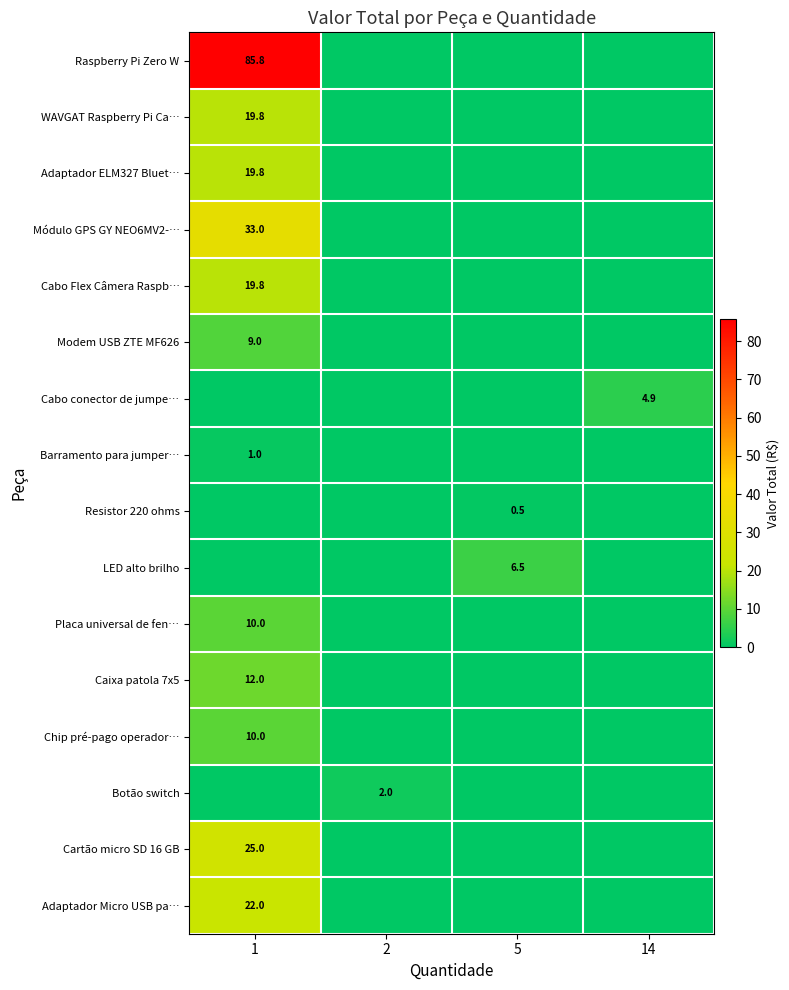

Where is row_2 nearest to the value 9?

2